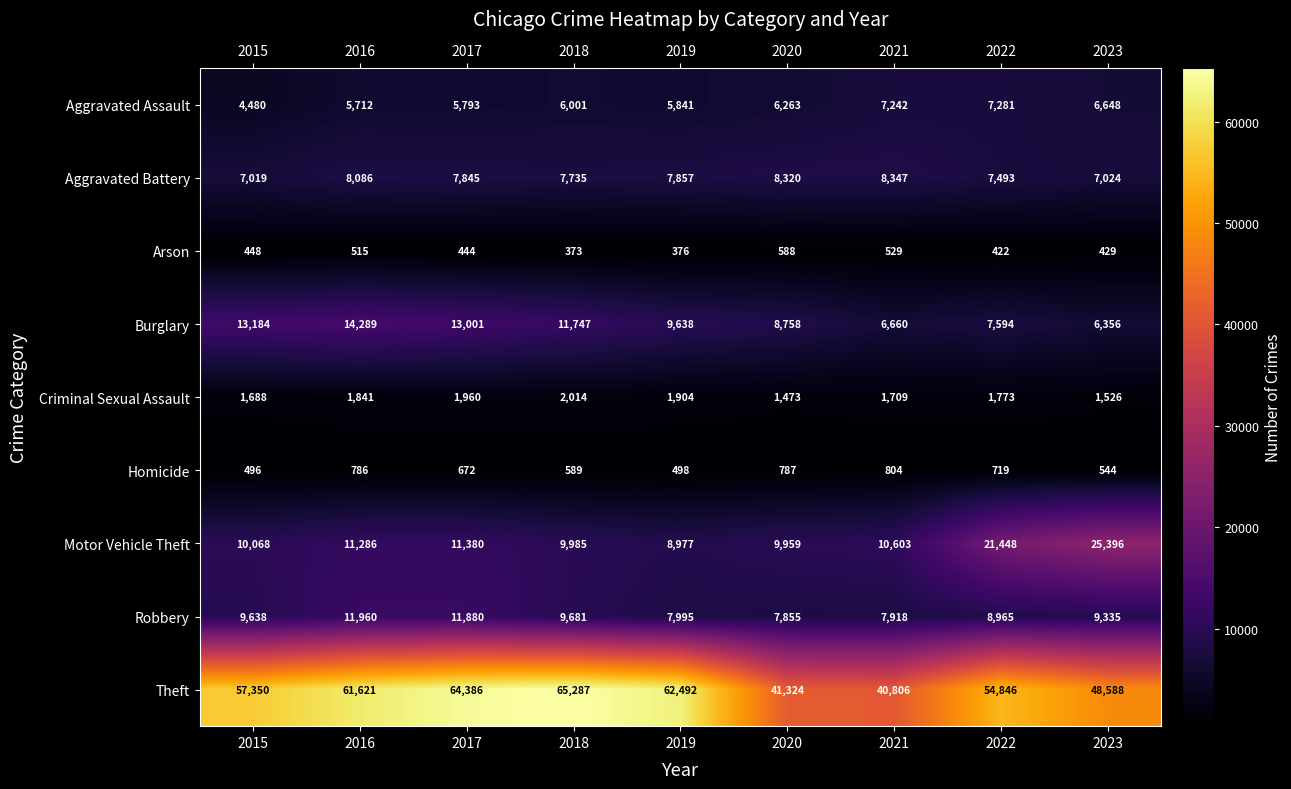

Which series has the largest total across all categories?

Theft